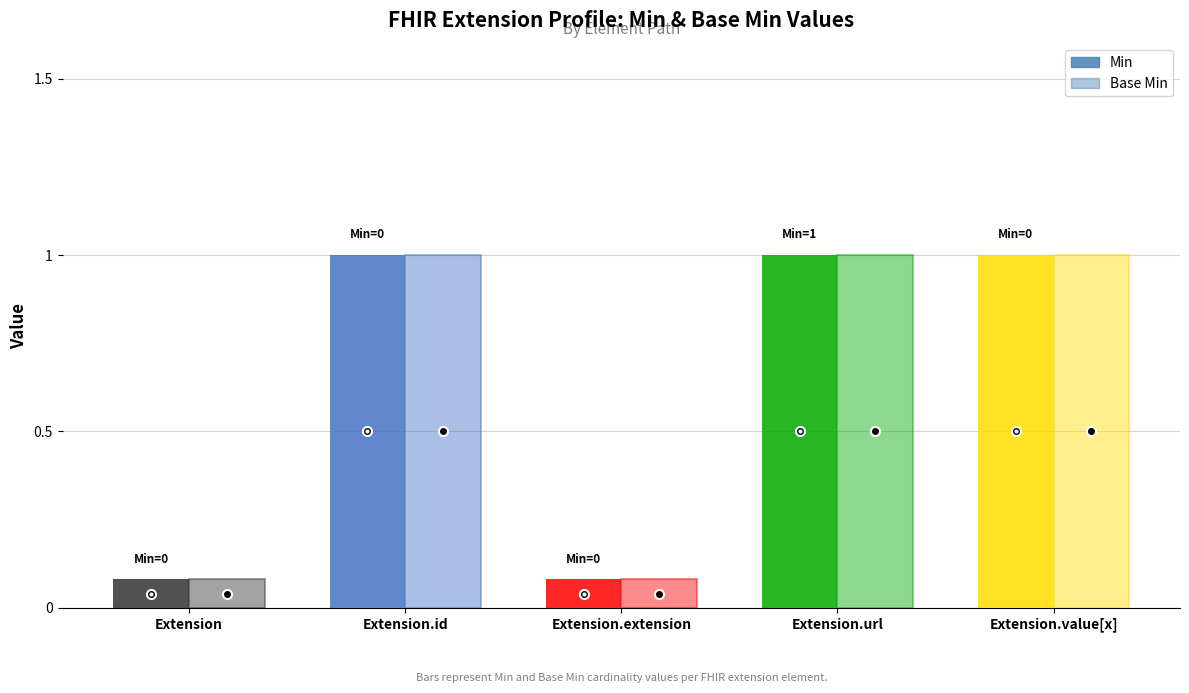

What position from the right is Extension.url?

2